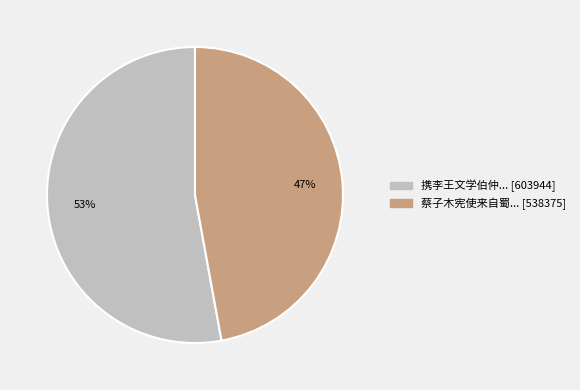

How many segments does this pie chart have?

2